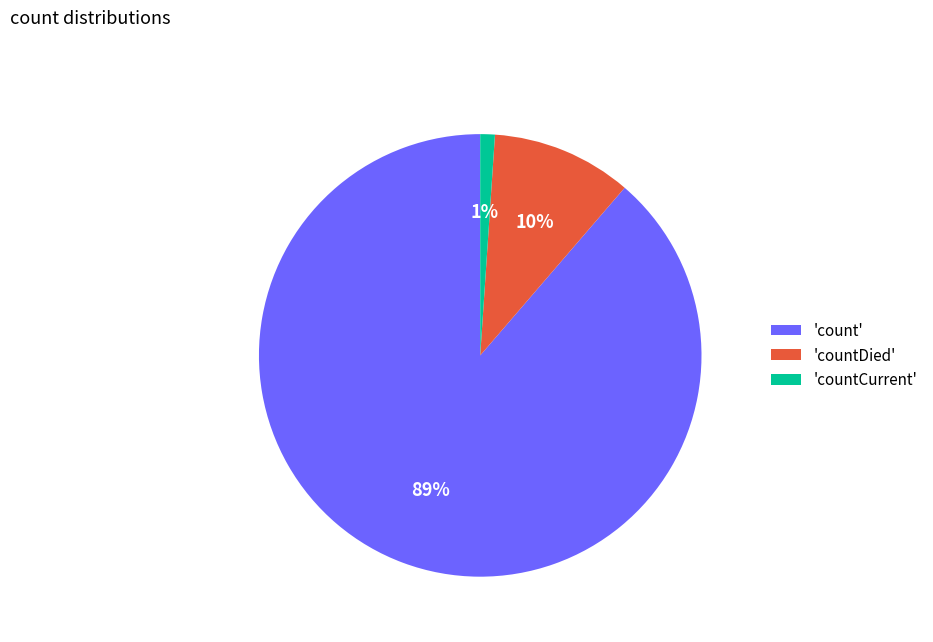

Between 'count' and 'countCurrent', which is larger?

'count'